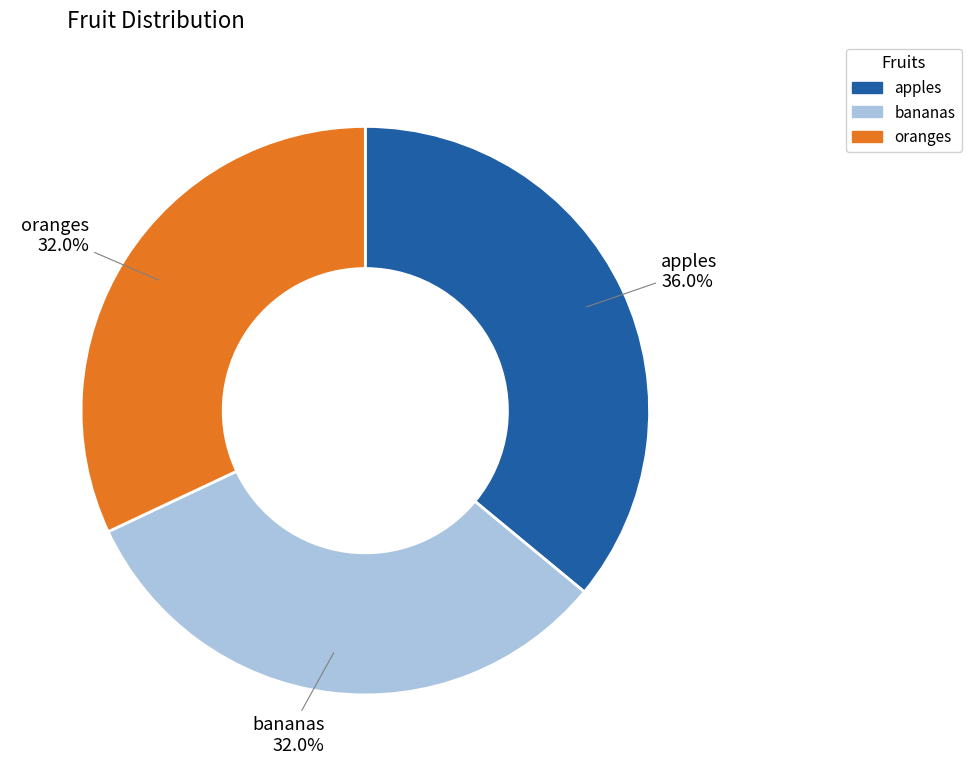

To the nearest percent, what percentage of the pie is apples?

36%